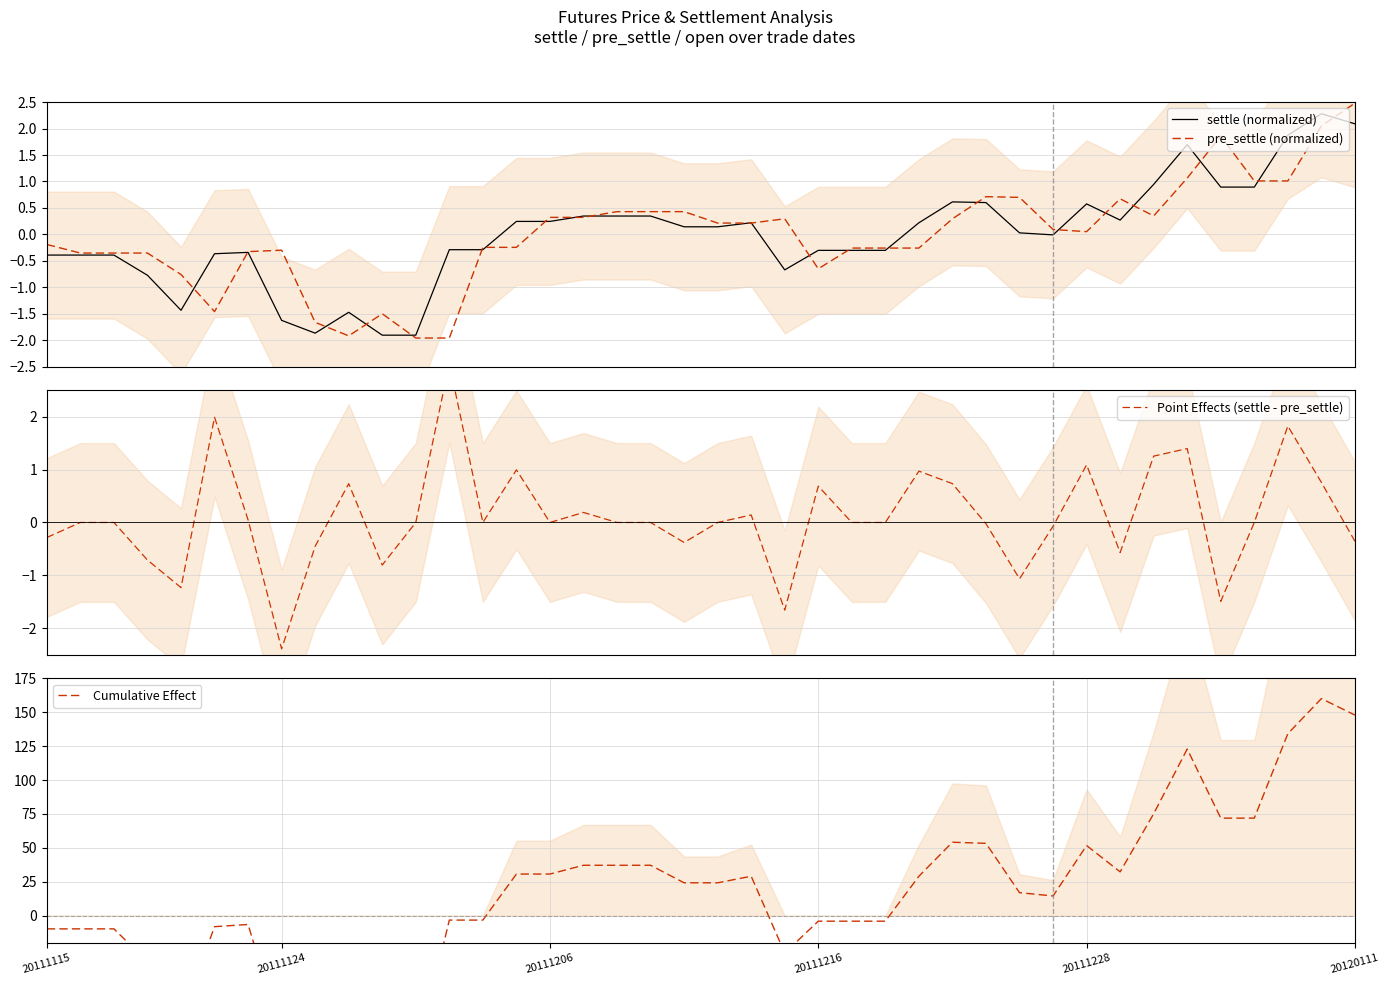

What is the maximum value shown in the chart?

160.0